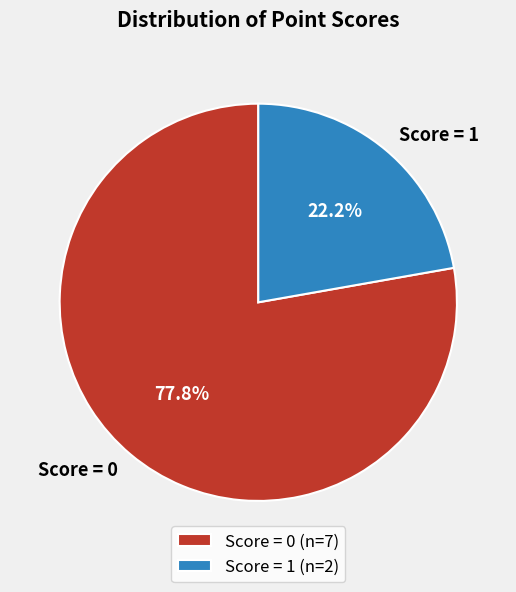

Is there any slice that represents more than half of the pie?

Yes